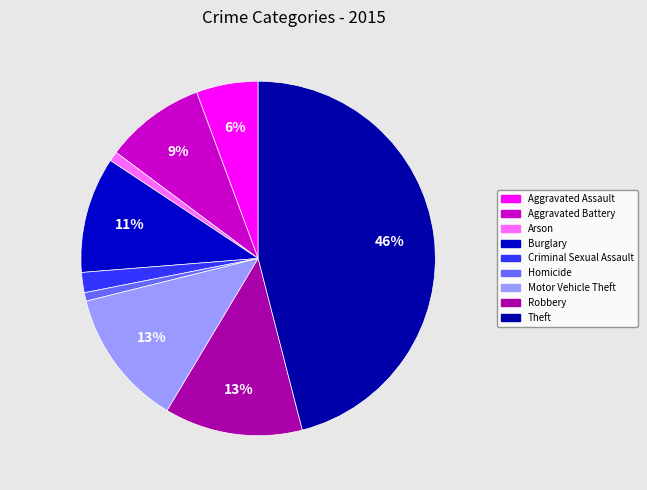

What is the ratio of the value at Arson to the value at Aggravated Assault?

0.2